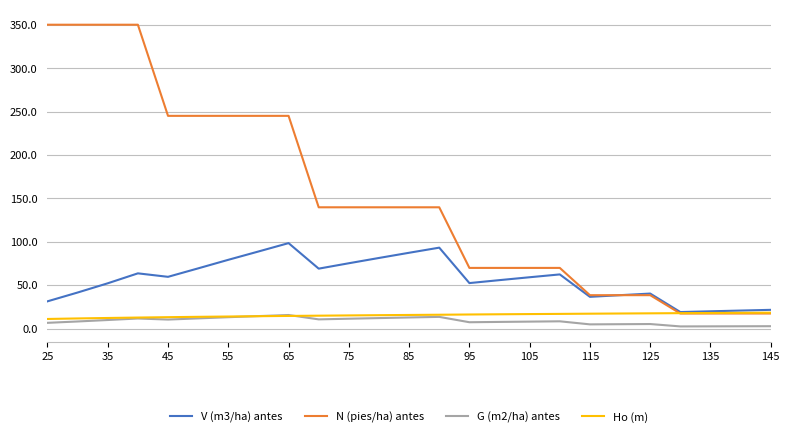

Does the chart display data point markers on the line(s)?

No